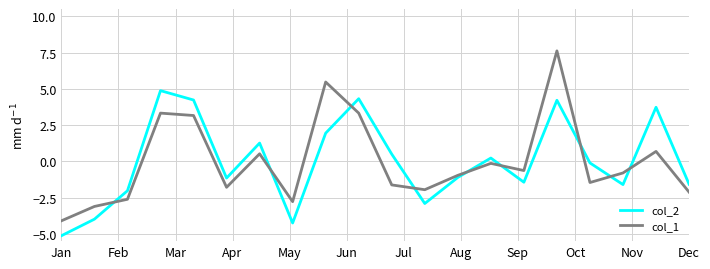

Which series has the widest spread of values?

col_1